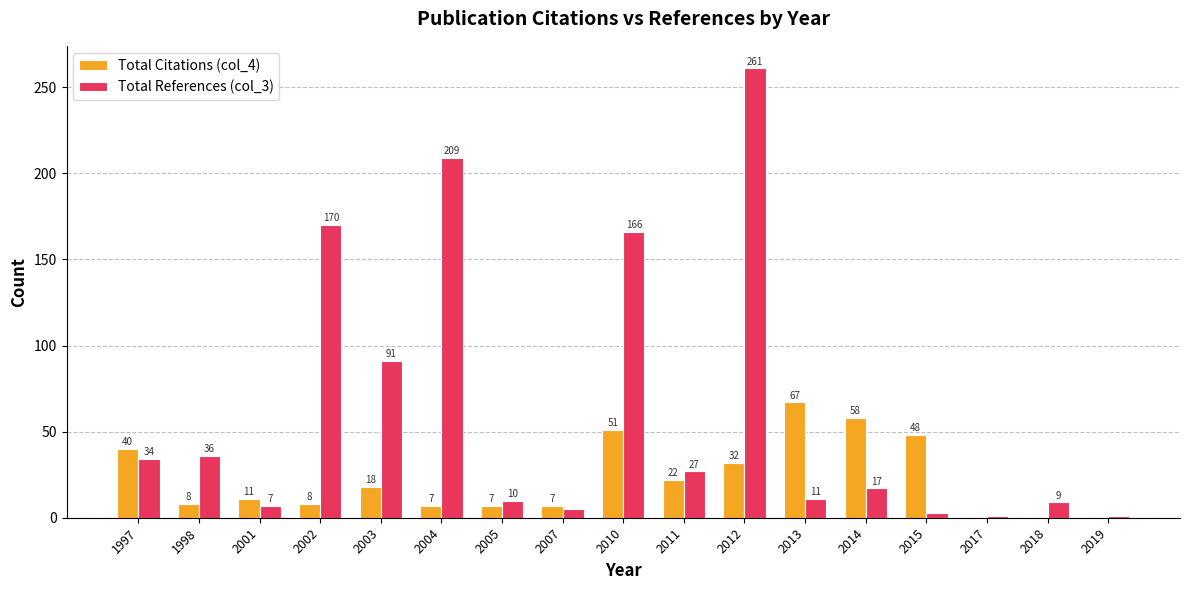

Are the bars horizontal?

No